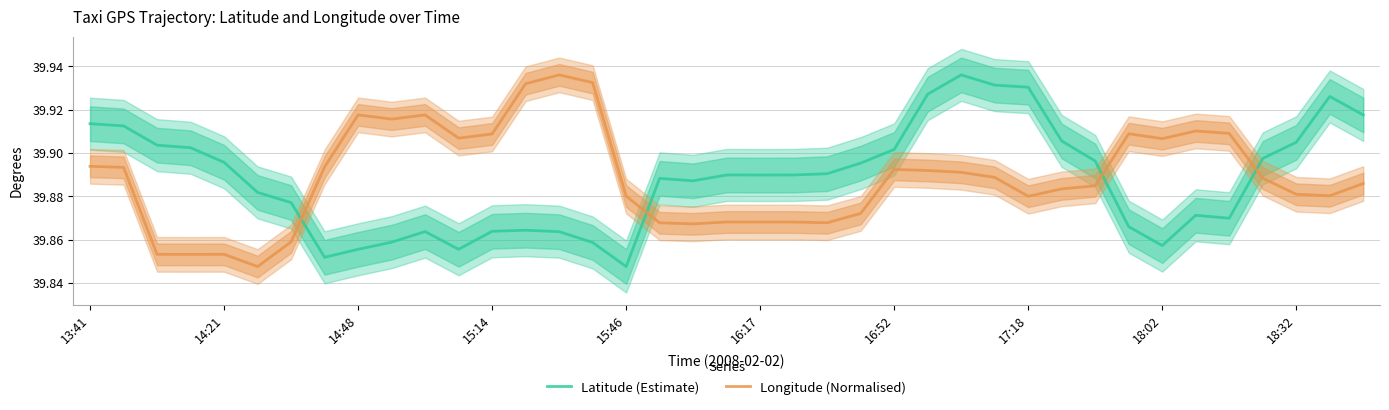

What is the lowest value of the Latitude (Estimate) series?

39.8